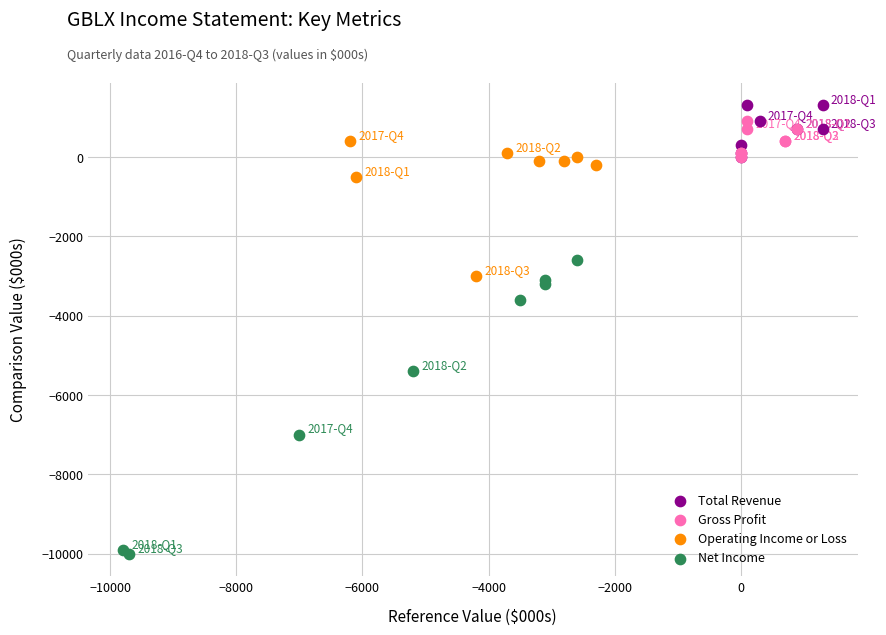

Which series has the largest Y range (max minus min)?

Net Income